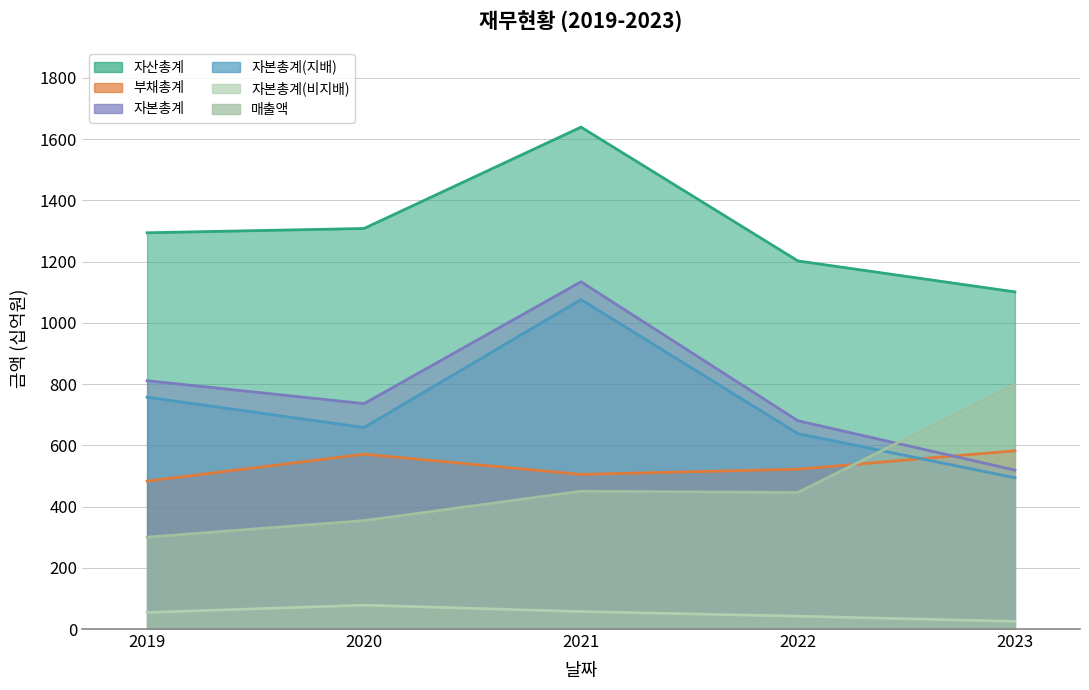

How many interior local valleys does the 부채총계 series have?

1